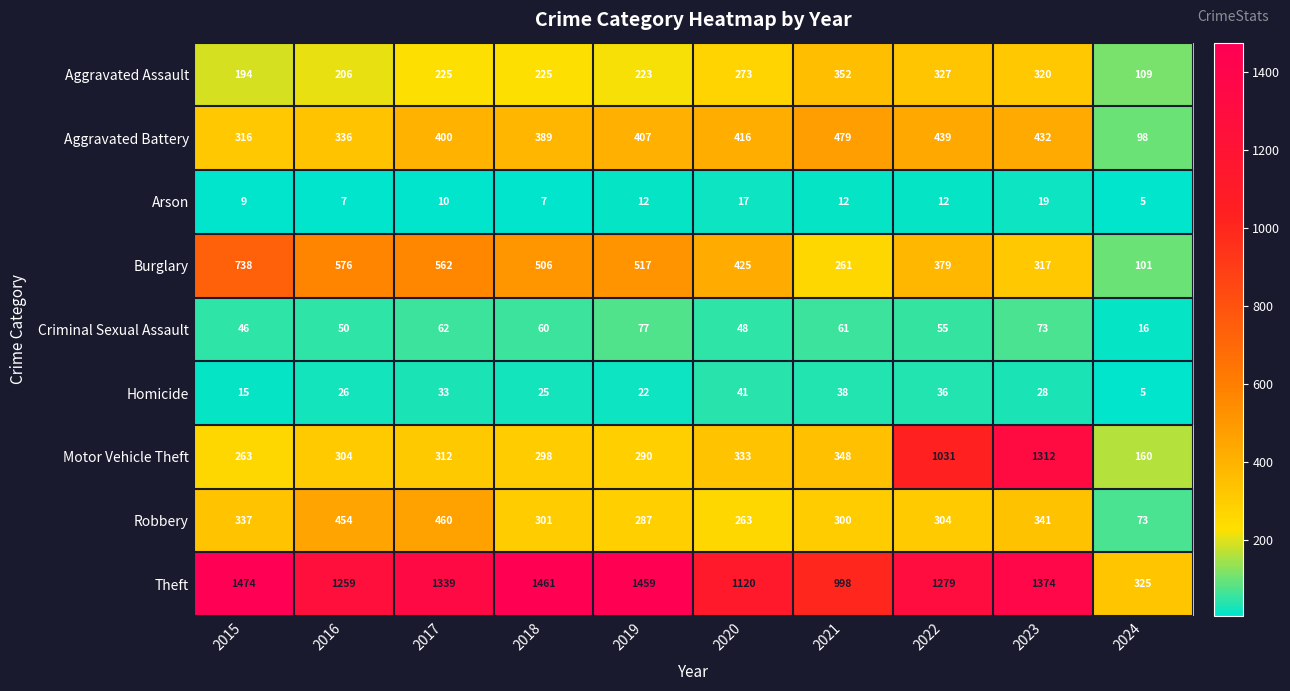

What is the approximate value of Robbery at 2022, to the nearest 10?

300